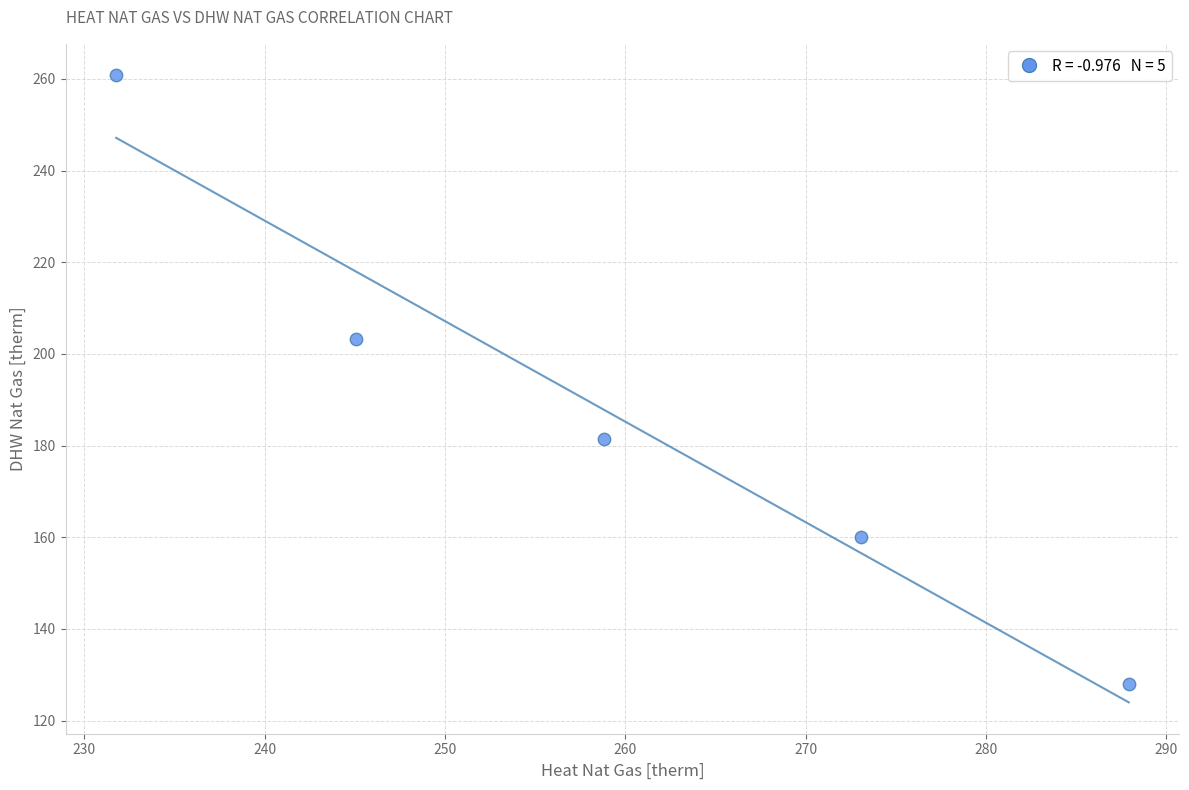

What Y value in the scatter plot is closest to 194?

203.2